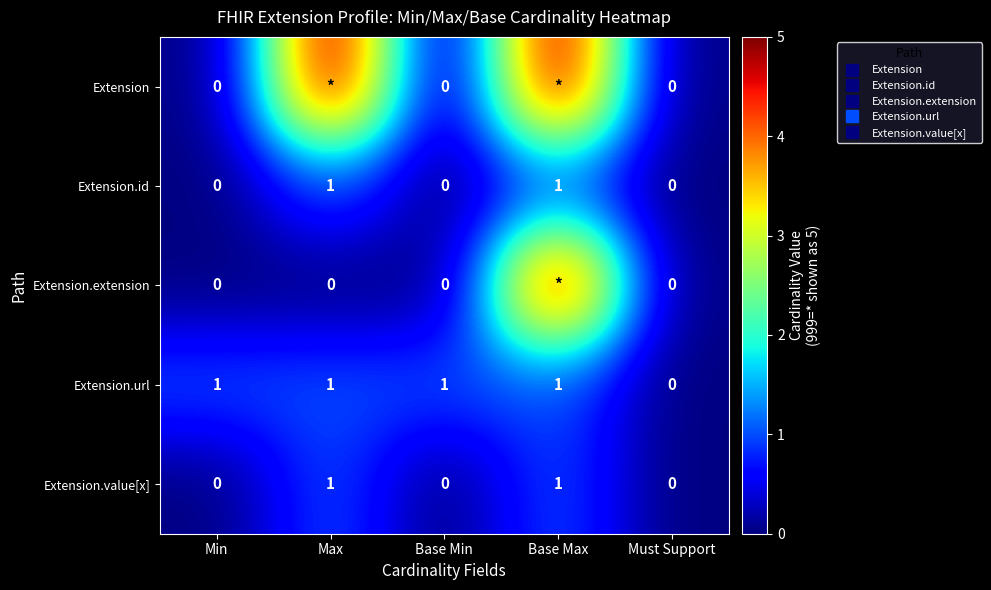

Which series has the largest range (max minus min)?

Extension